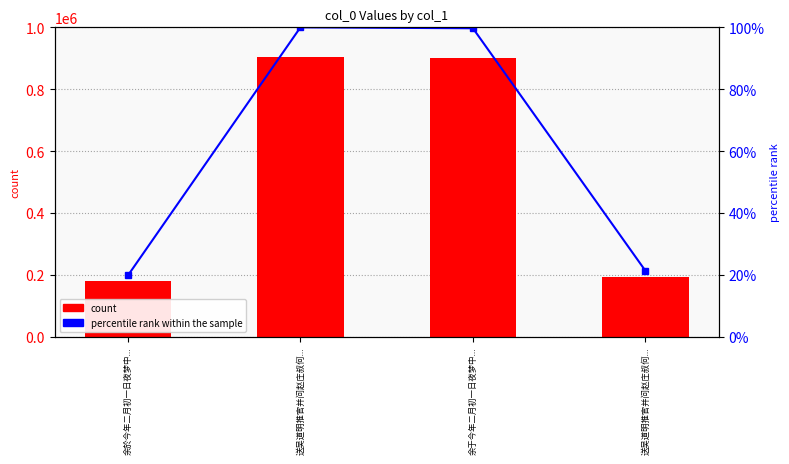

What is the label of the 3rd bar from the left?

余于今年二月初一日夜梦中...